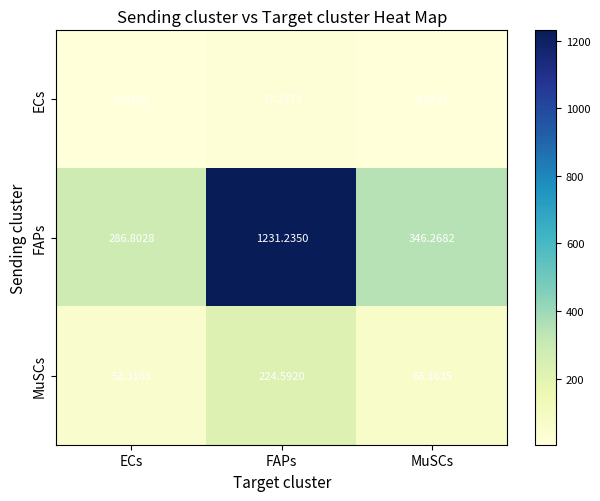

List the series in order of their peak value, highest first.

FAPs, MuSCs, ECs